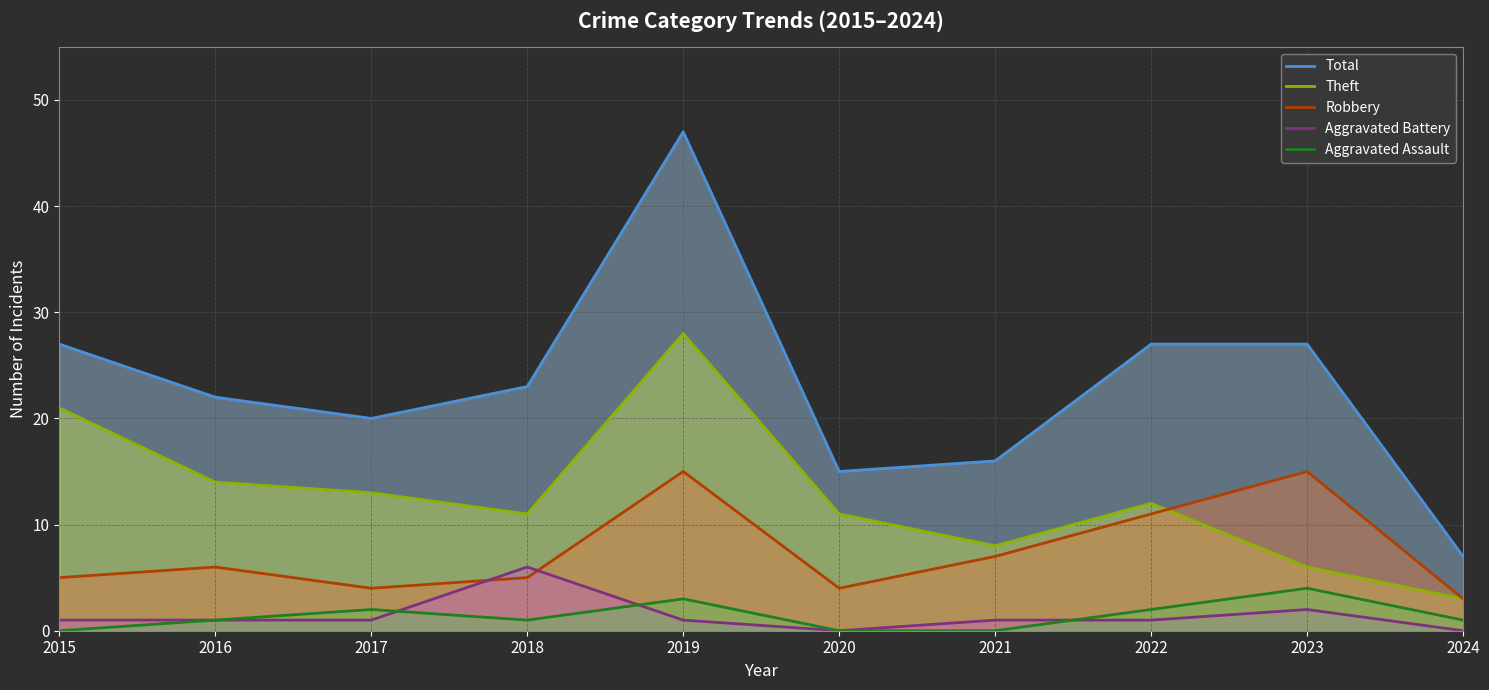

The value of Total at 2017 is 12. True or false?

False